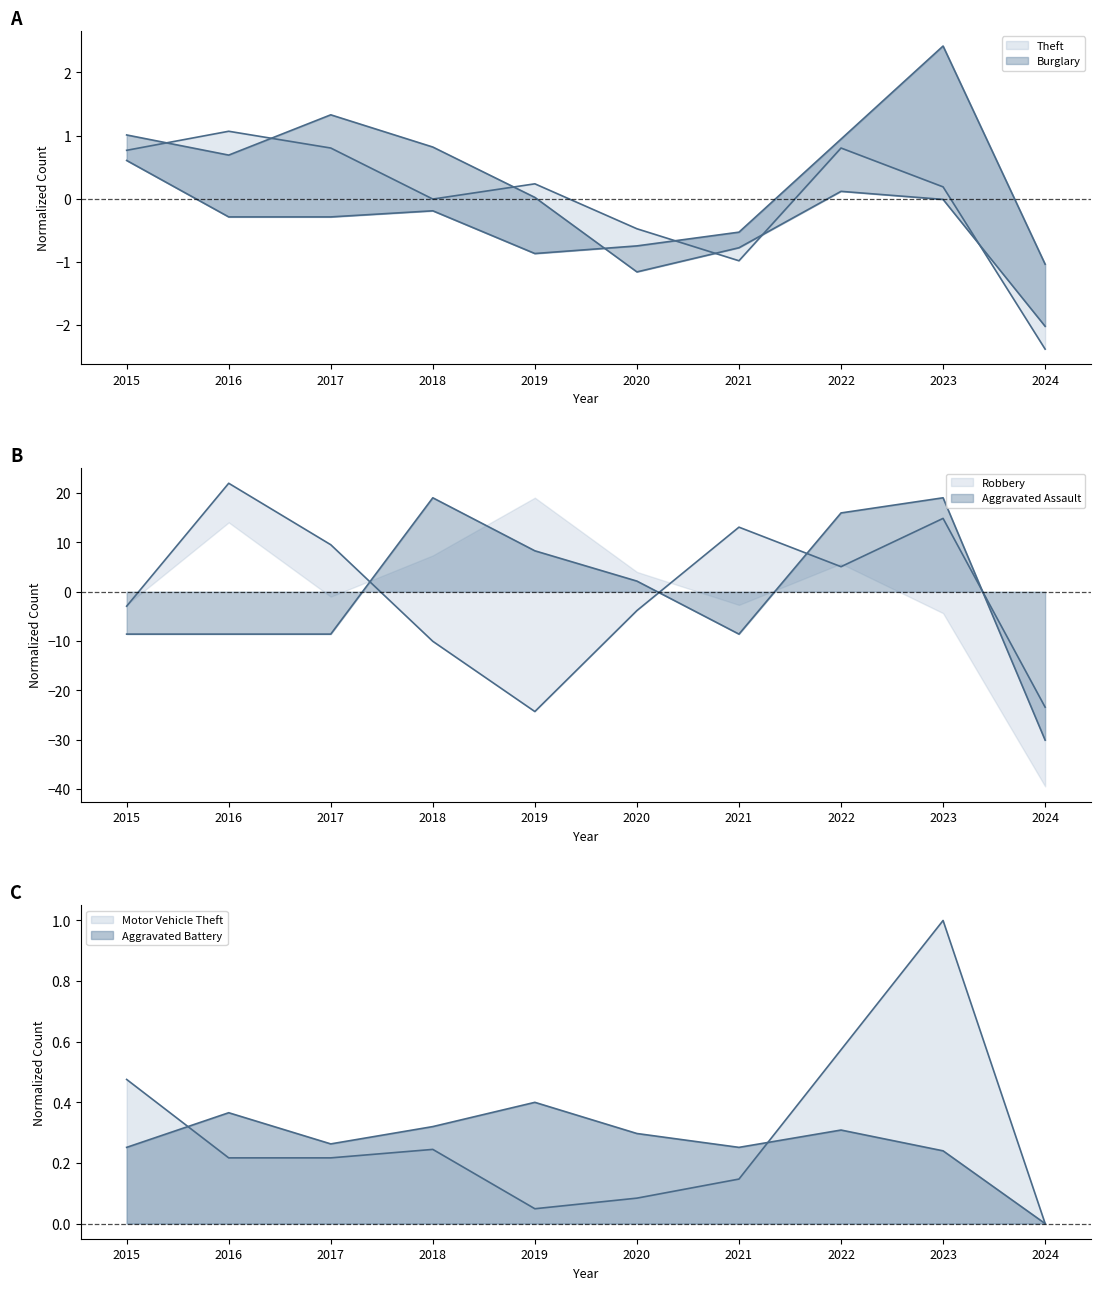

Is it true that Aggravated Assault equals 32.8 at 2018?

False